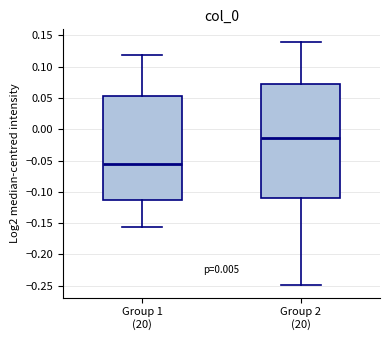

Where does the median line of the box for Group 1 (20) sit on the y-axis? The values are not printed on the chart, so give them approximately, as read against the axis.

-0.055